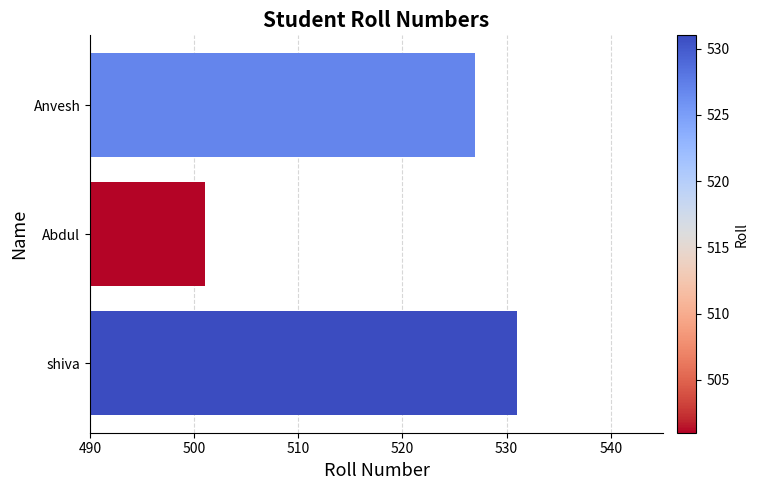

What is the average value?

520